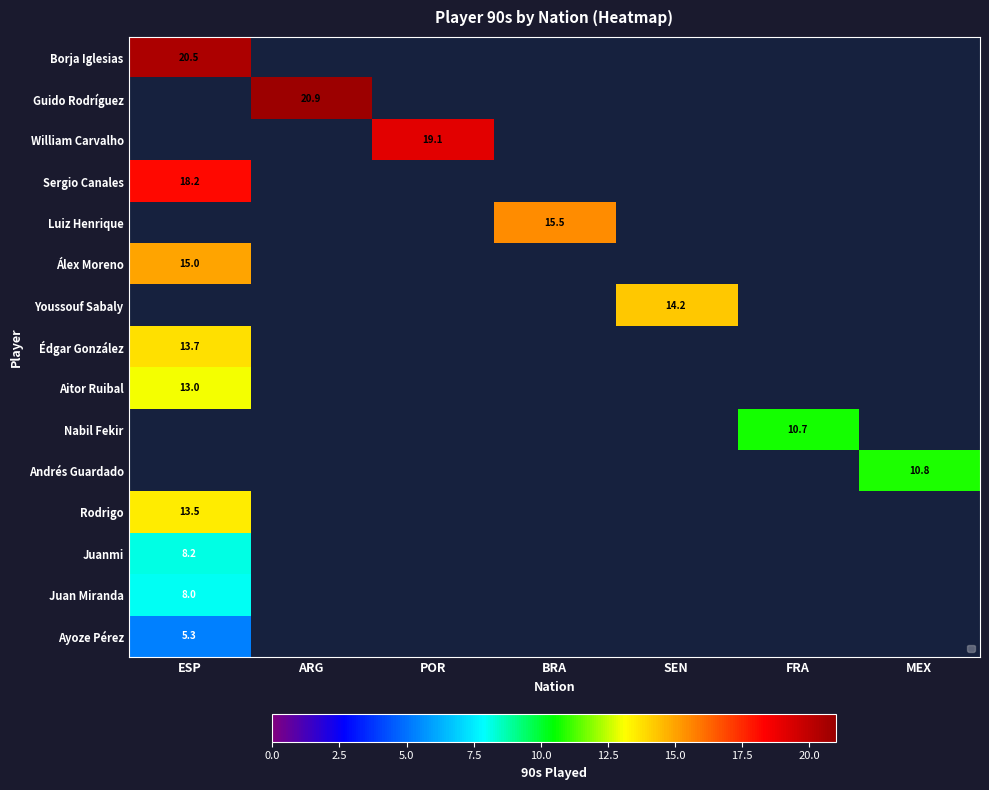

Is it true that Borja Iglesias equals 20.5 at ESP?

True